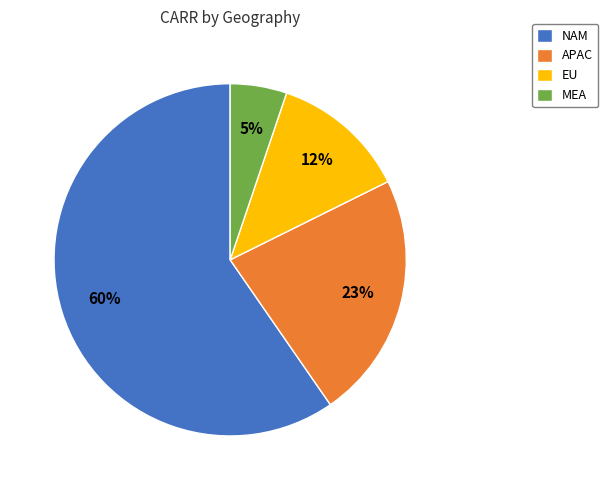

What is the largest slice in the pie chart?

NAM